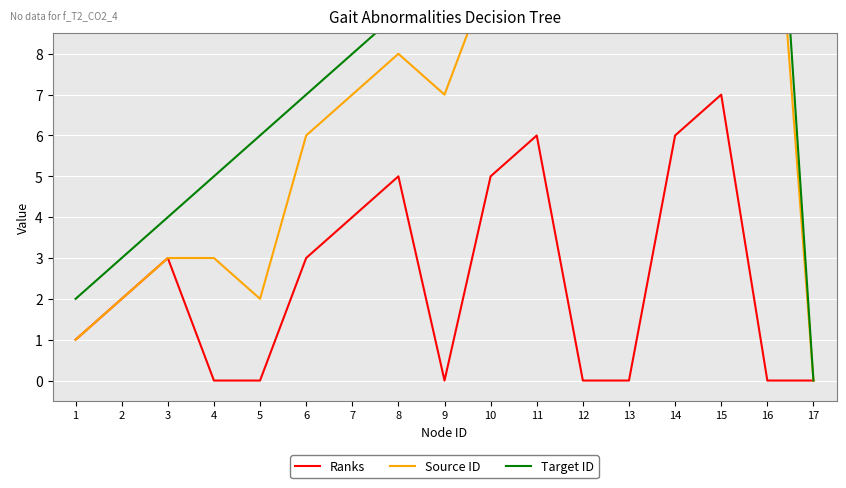

True or false: Target ID and Ranks intersect in this chart.

False